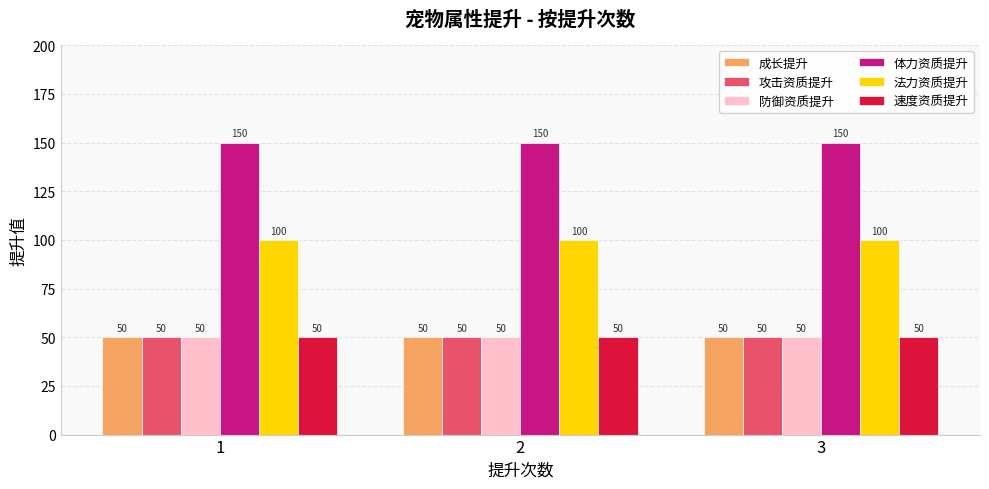

What is the value of the 成长提升 bar at the 2nd from the left?

50